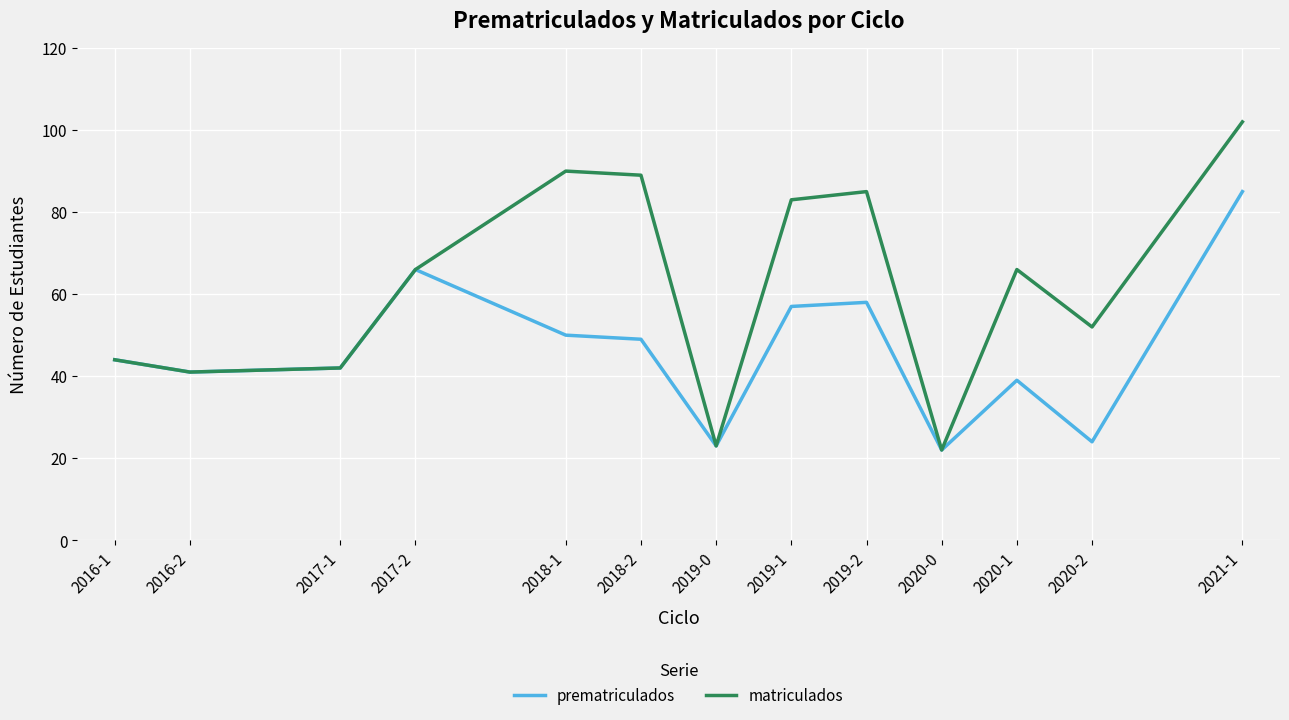

What are all the series names shown in the legend?

prematriculados, matriculados